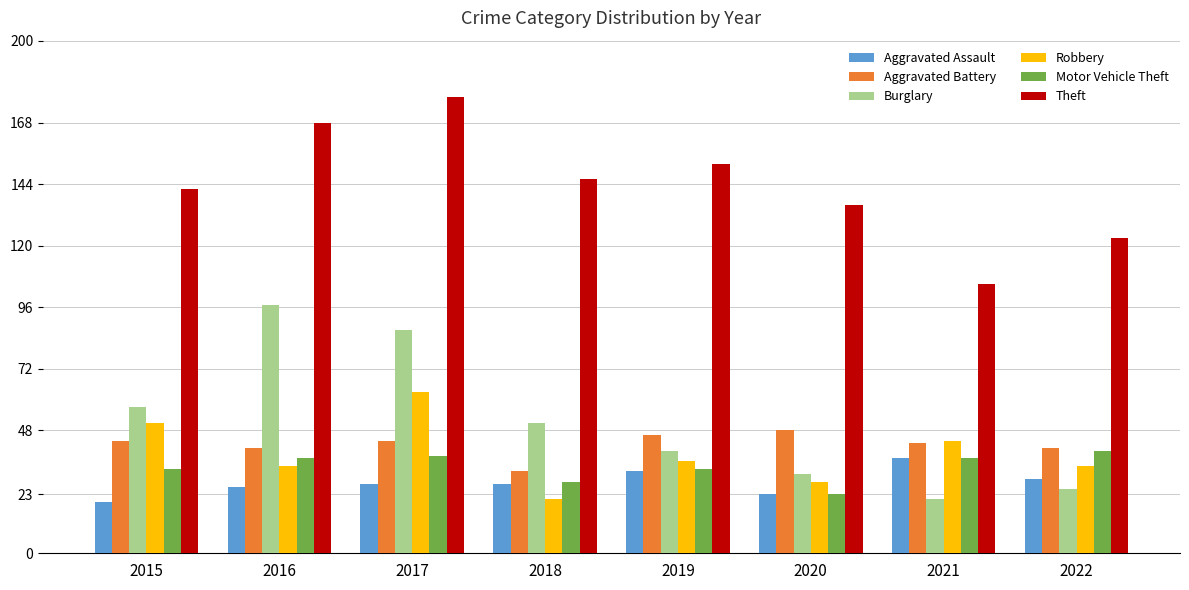

What is the difference between the Aggravated Assault values at 2015 and 2017?

7